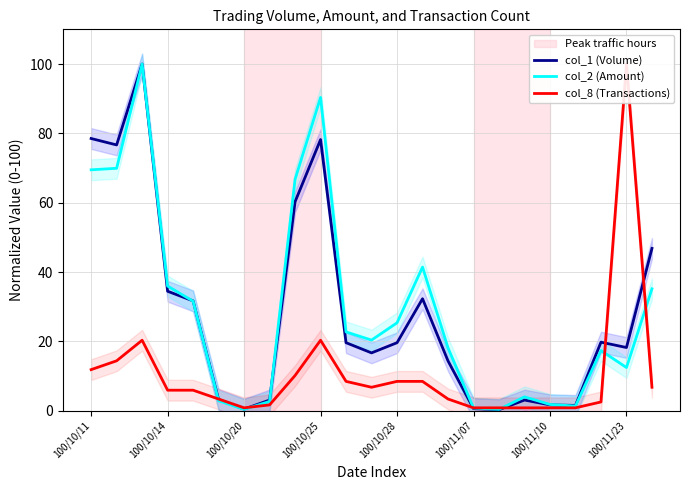

Which series ends up on top after the final intersection of col_8 (Transactions) and col_1 (Volume)?

col_1 (Volume)